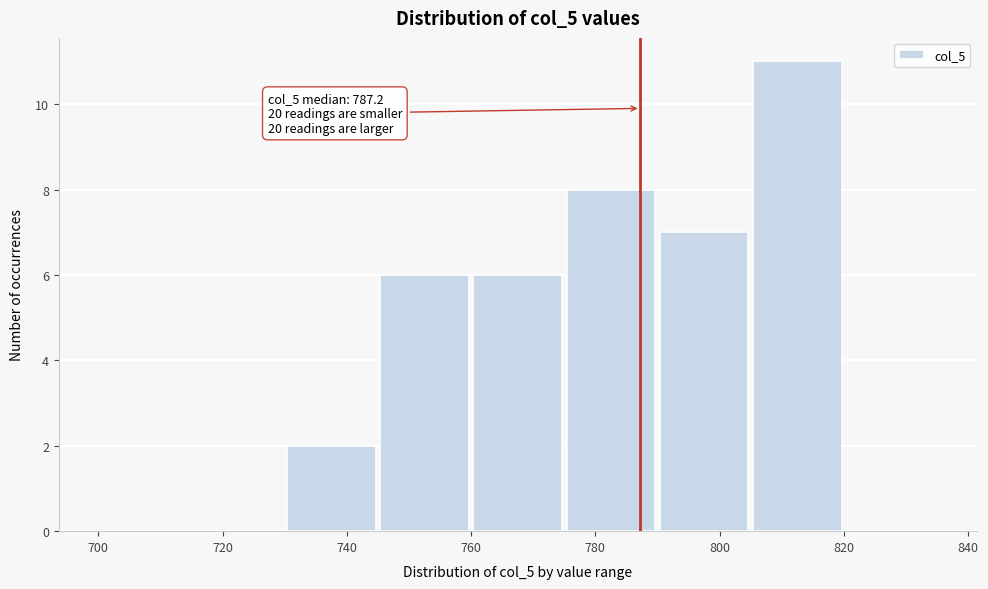

Which range on the x-axis has the tallest bar?

805 to 820